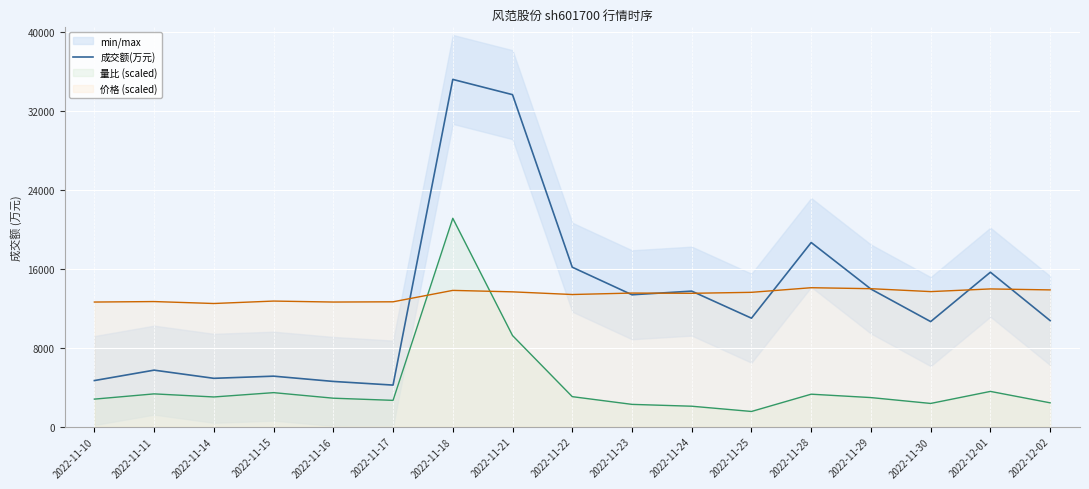

What position from the left is 2022-11-17?

6